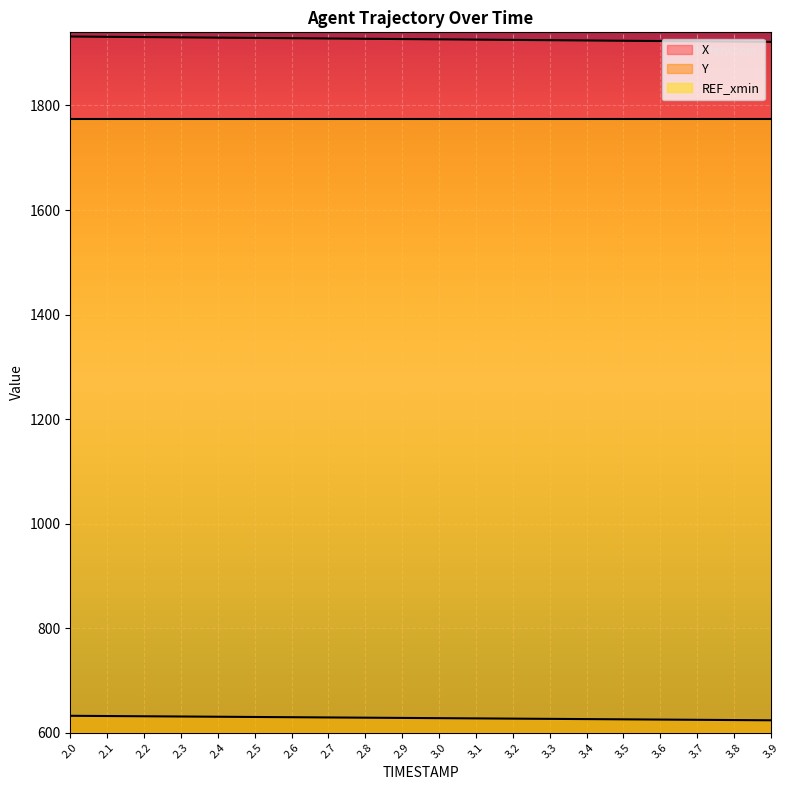

Rank the series by their average value, from lowest to highest.

Y, X